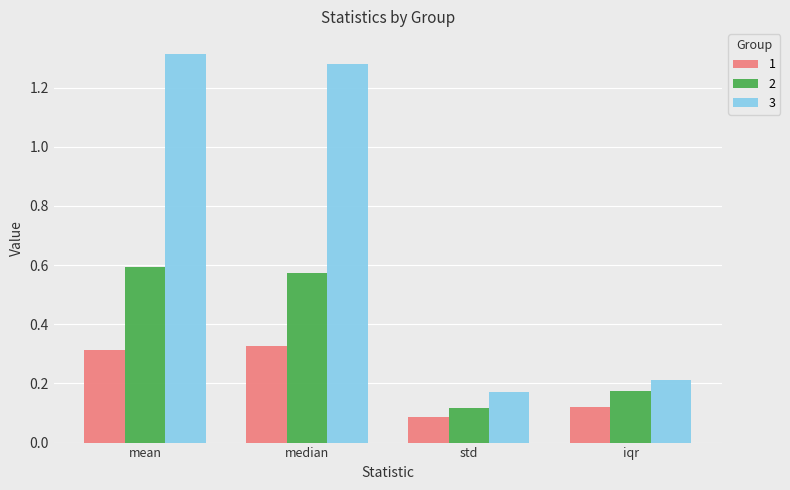

Is it true that 1 equals 0.5 at median?

False